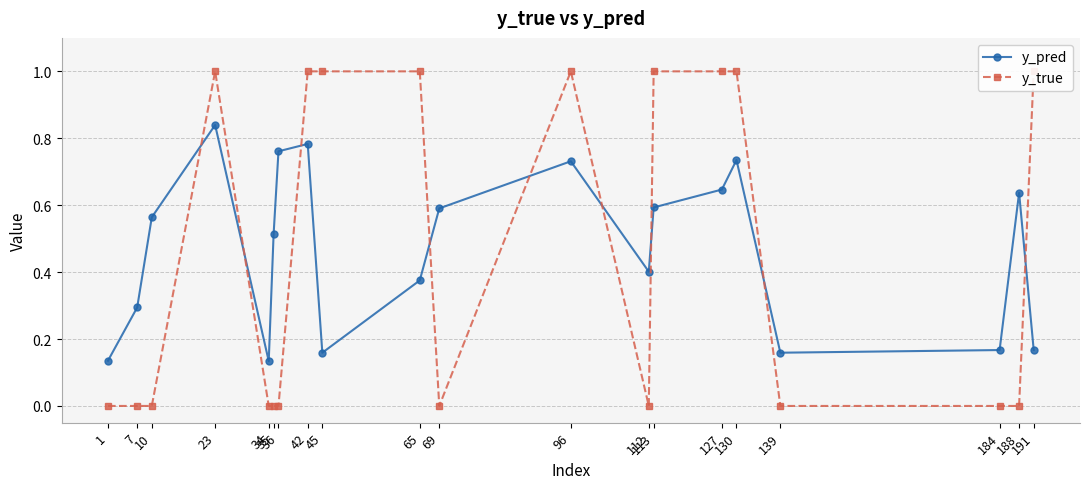

True or false: y_true has a value of 1.7 at 113.

False